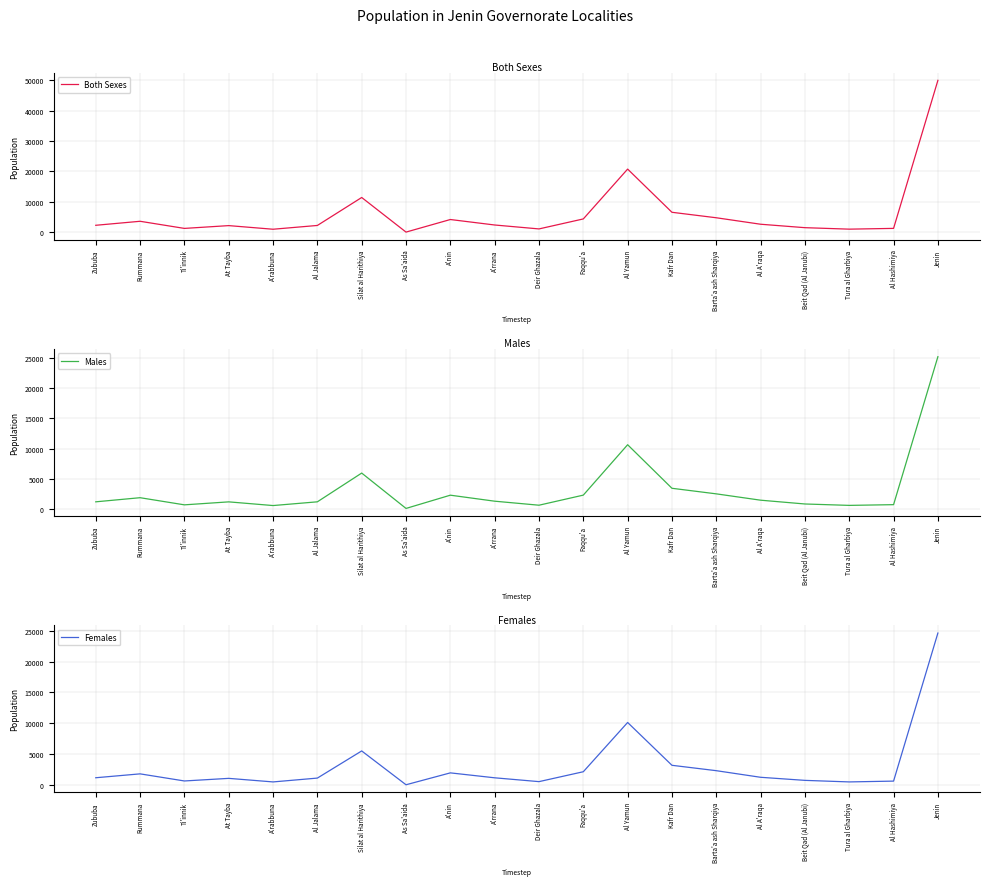

Does the chart display data point markers on the line(s)?

No